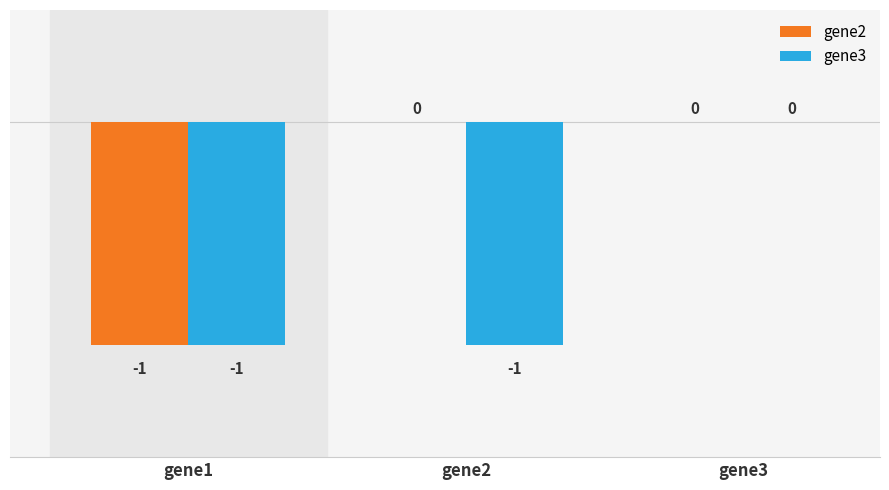

Reading right to left, what are all the values shown in this chart?

gene2: gene3=0	gene2=0	gene1=-1
gene3: gene3=0	gene2=-1	gene1=-1